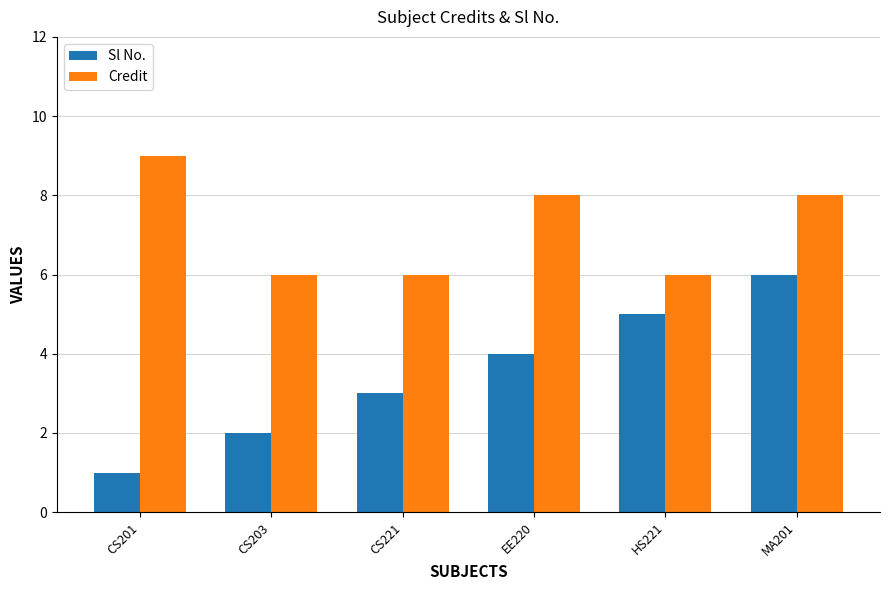

Between CS203 and MA201, which series saw the biggest shift?

Sl No.